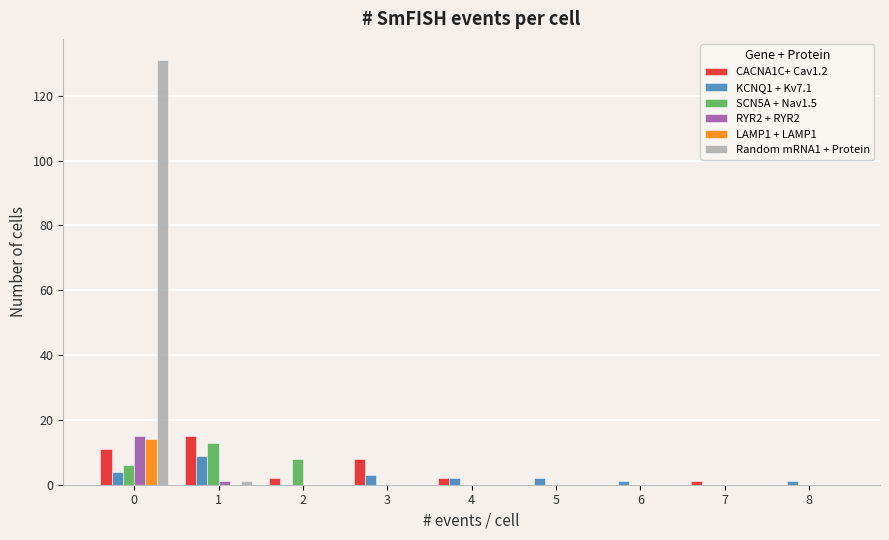

True or false: Random mRNA1 + Protein has a value of 0 at 3.

True